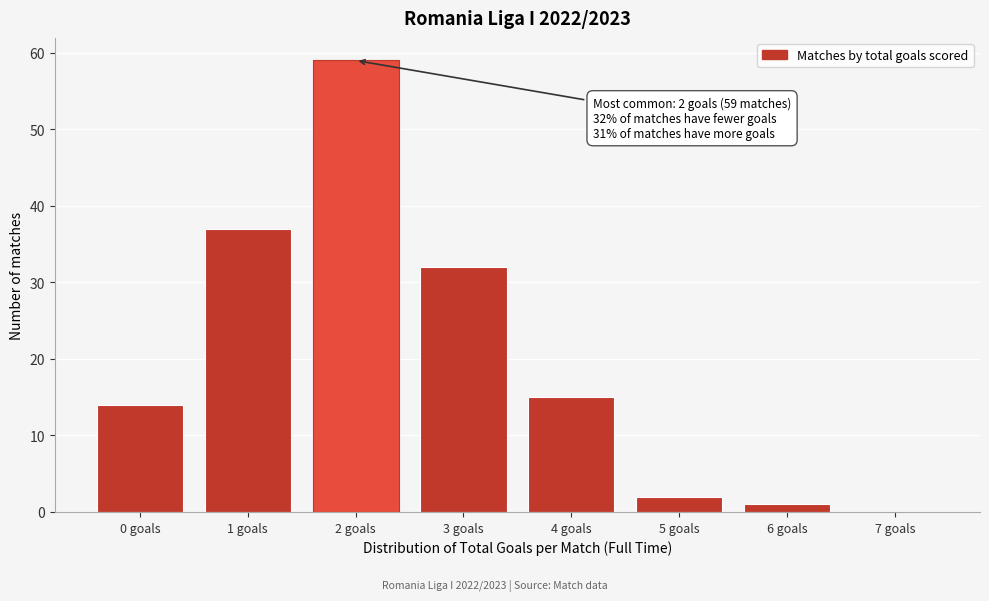

Reading left to right, extract all data points from this chart.

0 goals=14	1 goals=37	2 goals=59	3 goals=32	4 goals=15	5 goals=2	6 goals=1	7 goals=0